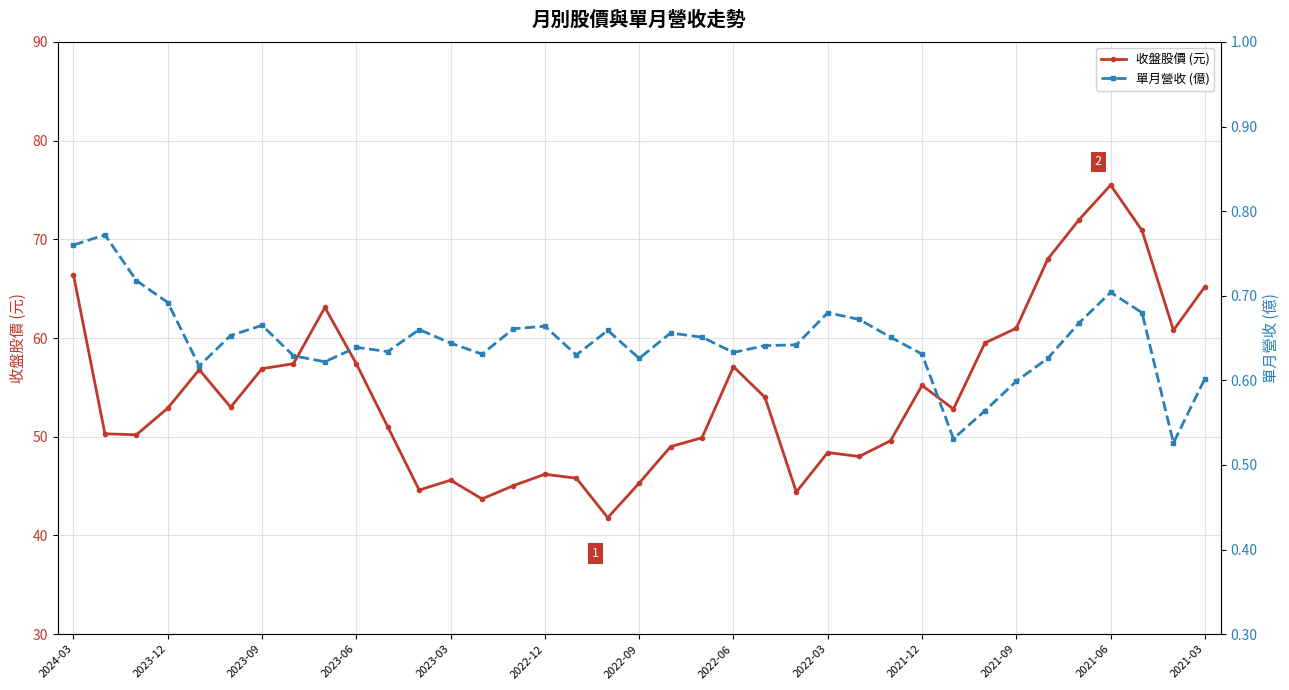

Is it true that 收盤股價 (元) equals 55.2 at 2021-12?

True